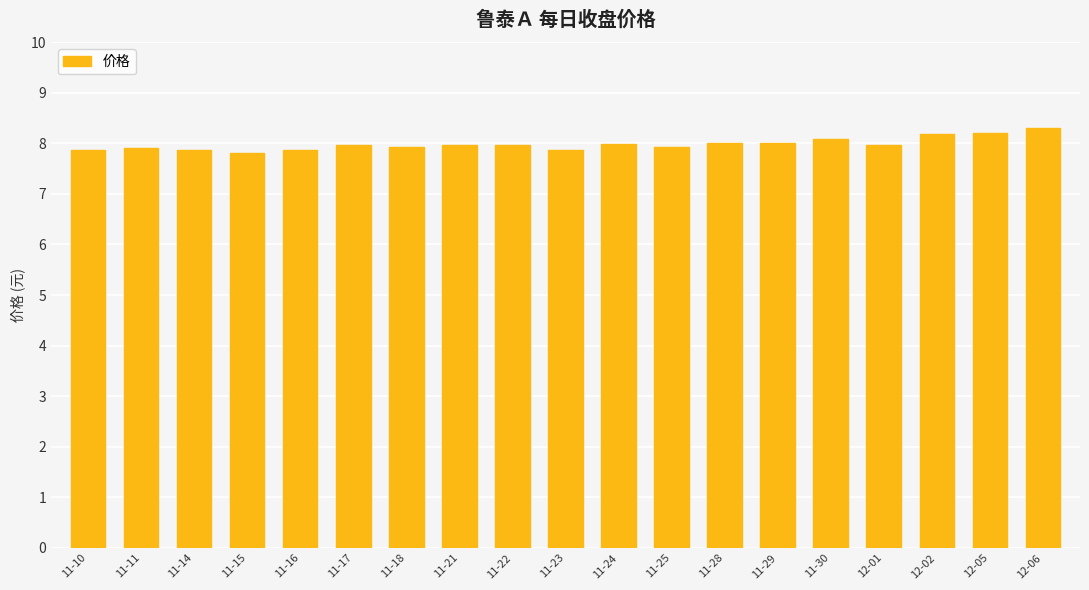

What is the smallest value displayed?

7.8